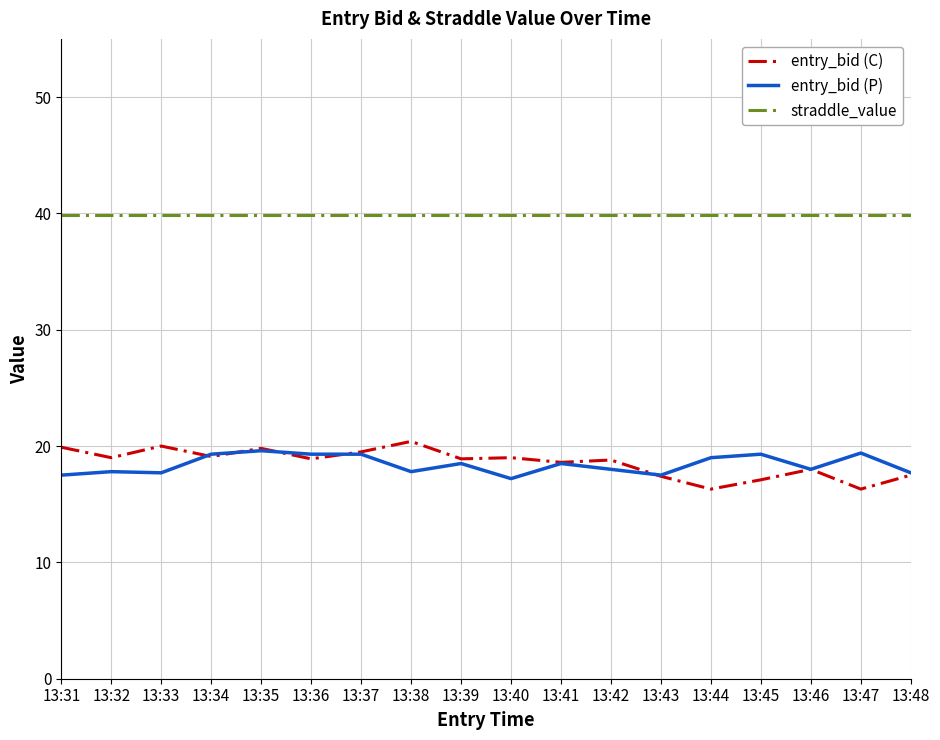

What is the difference between the maximum and second lowest values in the entry_bid (P) series?

2.1